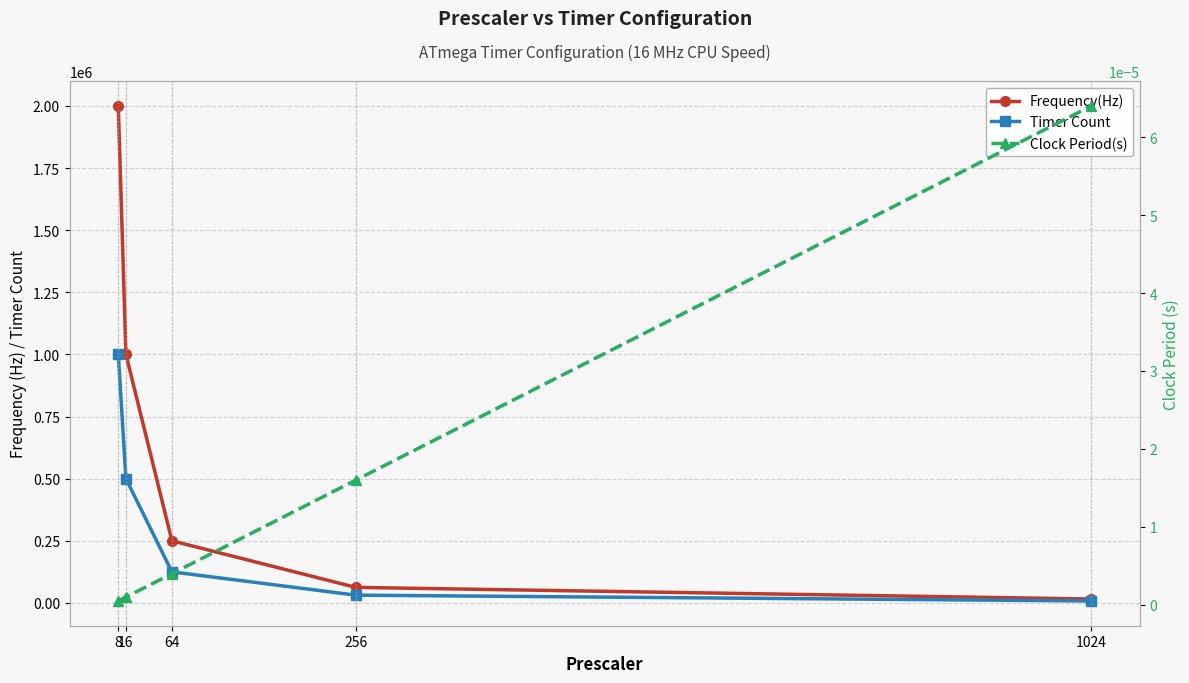

How many categories are shown in the chart?

5